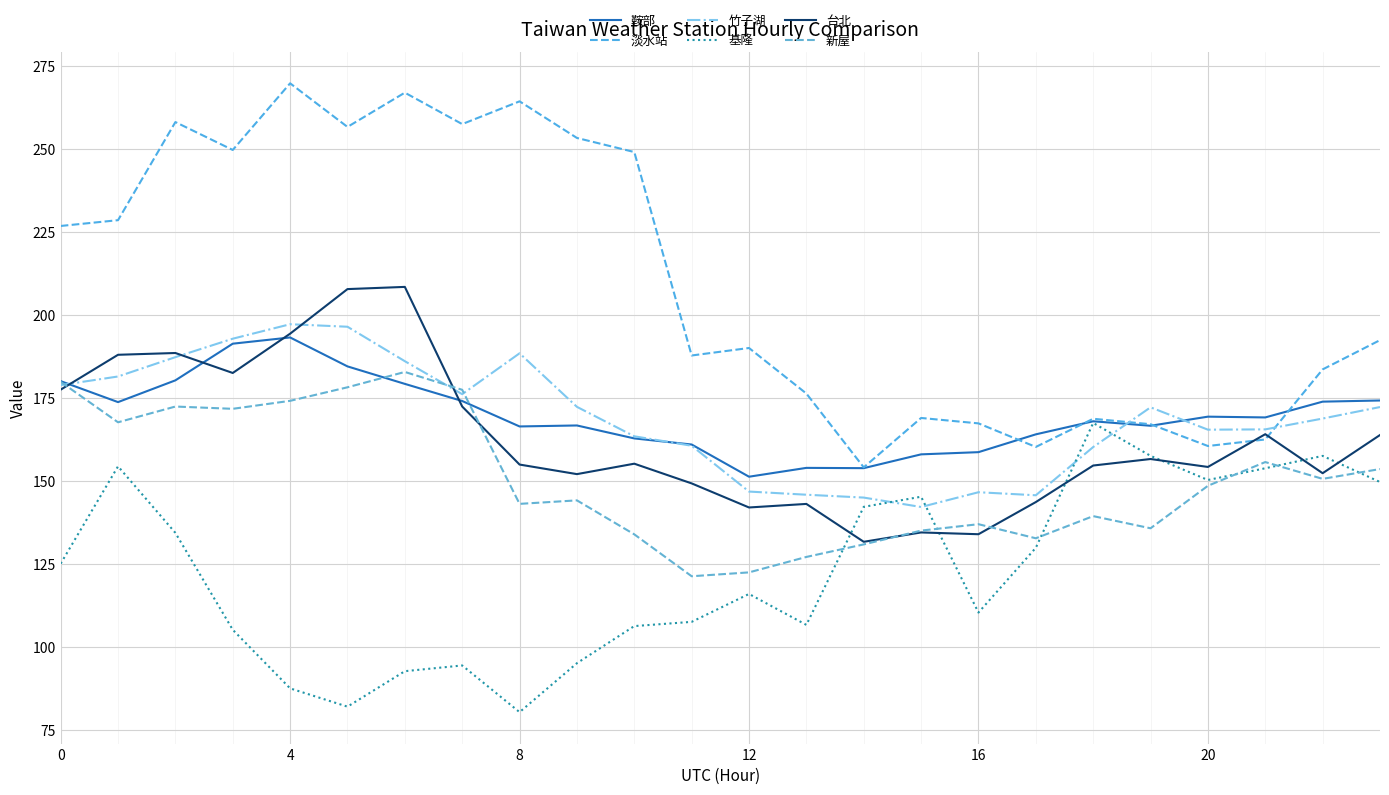

Reading right to left, extract all data points from this chart.

鞍部: 174.3	173.9	169.2	169.4	166.7	168.0	164.1	158.7	158.1	153.9	154.0	151.3	161.0	162.9	166.8	166.5	174.1	179.3	184.6	193.3	191.4	180.4	173.8	180.1
淡水站: 192.5	183.7	162.5	160.6	167.1	168.8	160.3	167.4	169.0	154.1	176.4	190.1	187.9	249.2	253.4	264.5	257.6	267.1	256.8	269.9	249.8	258.2	228.7	226.9
竹子湖: 172.3	168.8	165.6	165.5	172.2	160.3	145.7	146.6	142.2	145.0	145.9	146.8	160.6	163.5	172.4	188.5	176.2	186.1	196.5	197.3	192.9	187.4	181.5	178.9
基隆: 149.7	157.6	153.9	150.3	157.6	167.5	129.9	110.4	145.3	142.2	106.6	116.0	107.5	106.3	95.1	80.3	94.4	92.7	82.0	87.5	105.2	134.4	154.4	125.1
台北: 163.9	152.4	164.1	154.3	156.6	154.7	143.7	134.0	134.5	131.7	143.1	142.0	149.3	155.2	152.1	155.0	172.5	208.5	207.9	194.4	182.6	188.6	188.1	177.6
新屋: 153.6	150.7	155.7	148.6	135.8	139.4	132.7	137.0	135.1	130.9	127.1	122.5	121.3	133.9	144.2	143.1	177.5	182.9	178.3	174.2	171.8	172.5	167.7	179.9